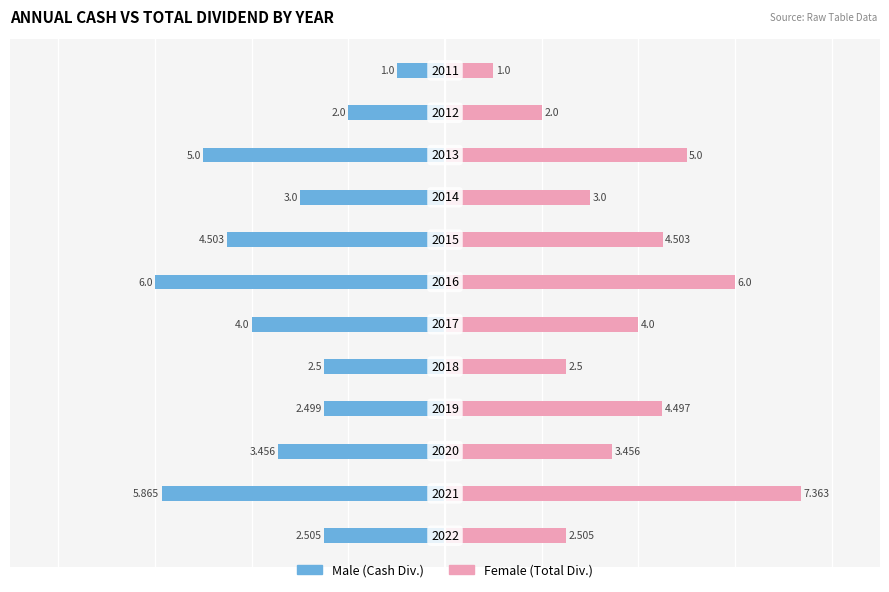

Reading left to right, list all the values displayed in this chart.

Male: 0=-2.5	1=-5.9	2=-3.5	3=-2.5	4=-2.5	5=-4.0	6=-6.0	7=-4.5	8=-3.0	9=-5.0	10=-2.0	11=-1.0
Female: 0=2.5	1=7.4	2=3.5	3=4.5	4=2.5	5=4.0	6=6.0	7=4.5	8=3.0	9=5.0	10=2.0	11=1.0